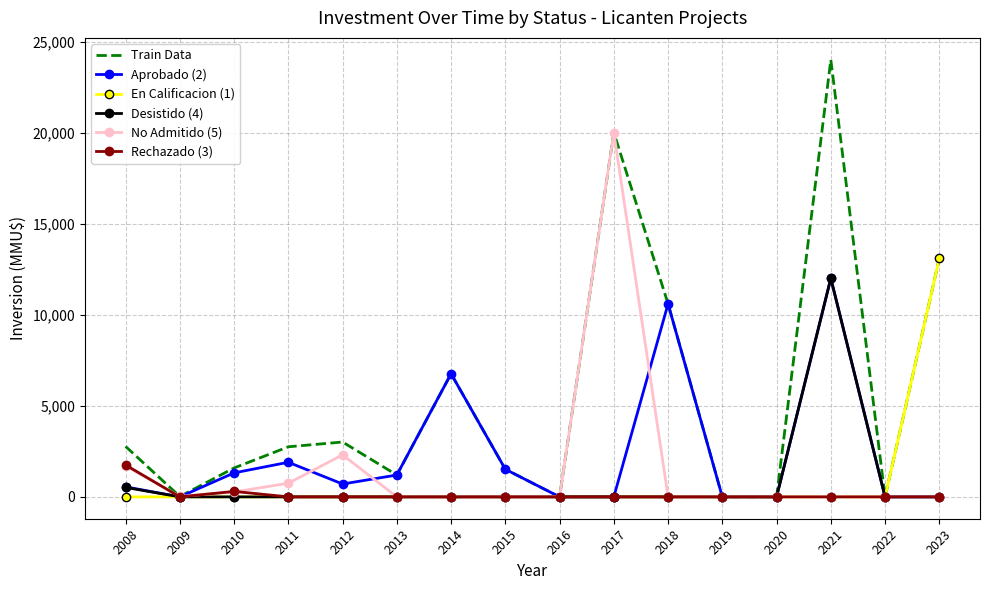

Is the value of Desistido (4) at 2019 greater than the value of No Admitido (5) at 2011?

No